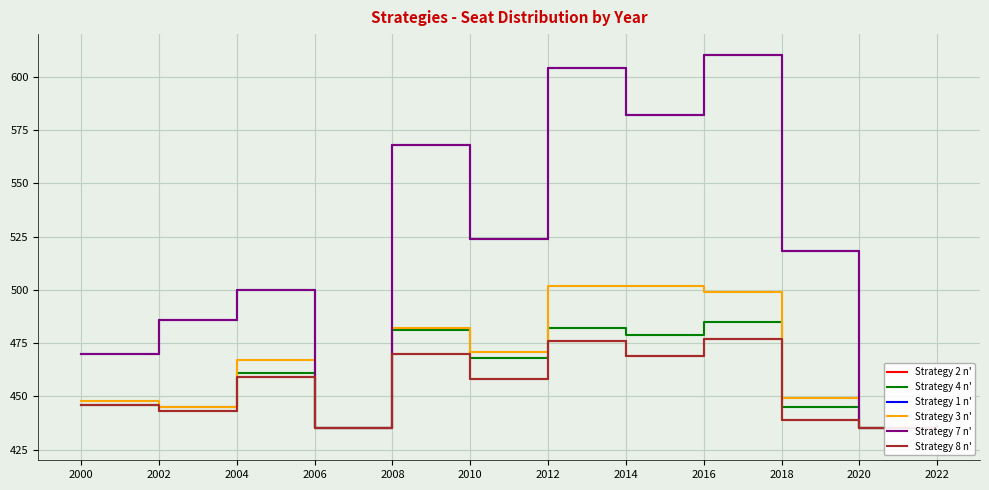

Does the chart display data point markers on the line(s)?

No